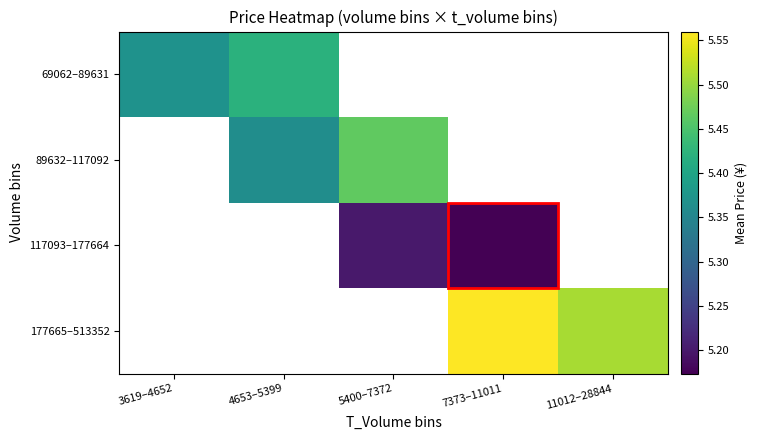

What value does the 117093–177664 series have at 7373–11011?

5.2